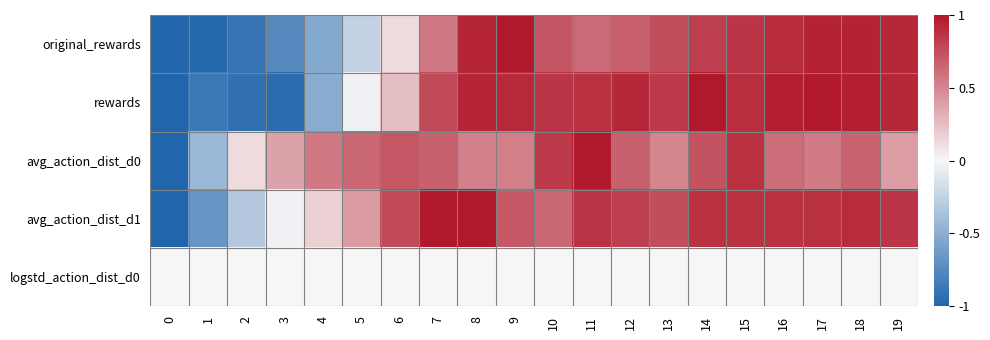

What is the total value across all series at 18?

3.5